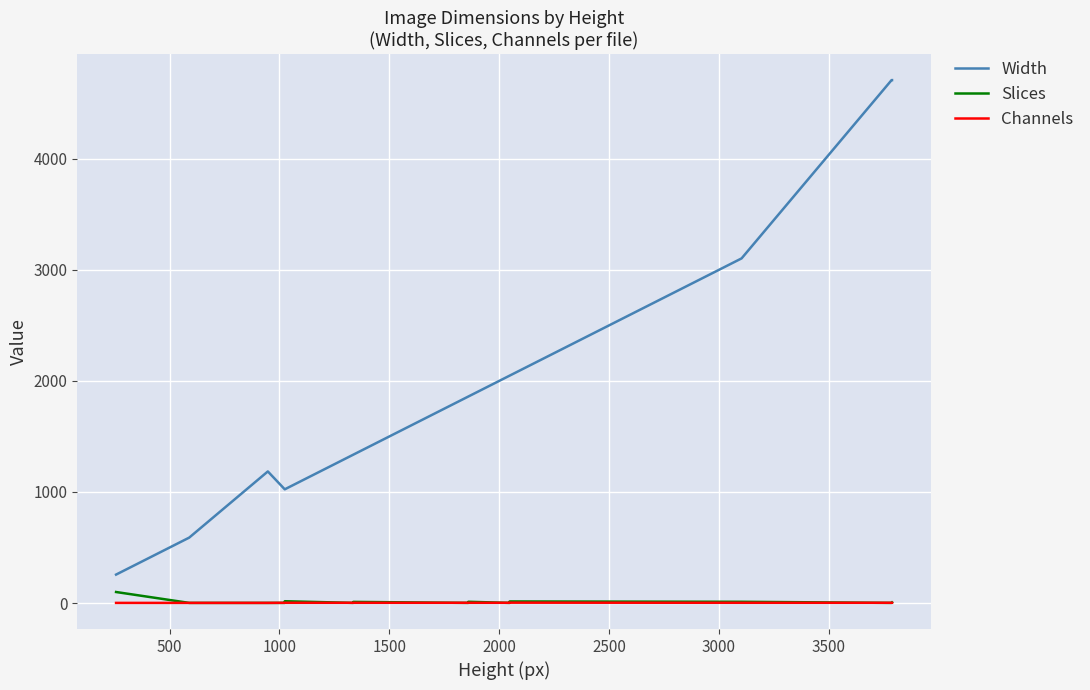

In Channels, how many points are higher than both neighbors (excluding endpoints)?

1